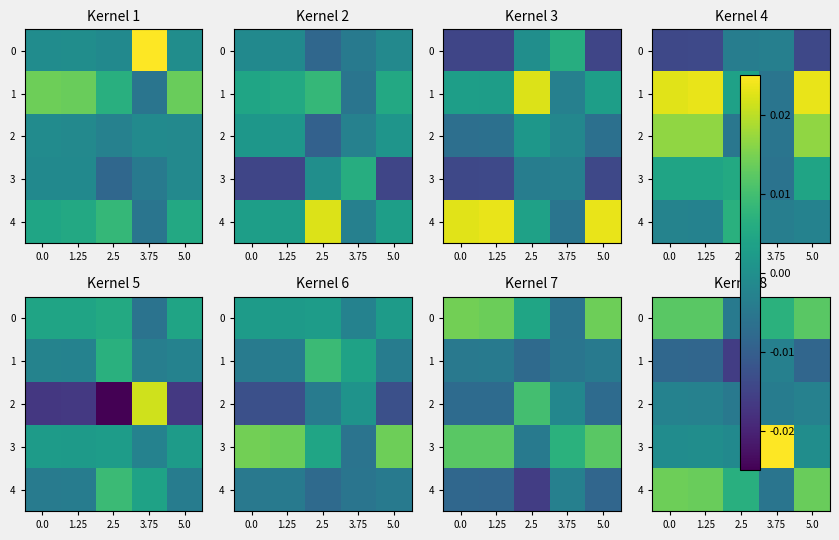

At 2.5, list the series in order from largest to smallest.

4, 3, 0, 2, 1